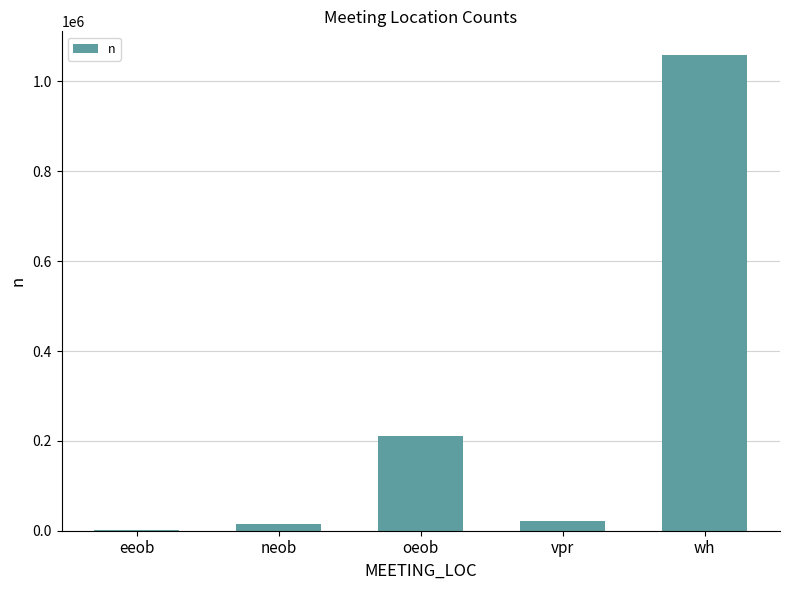

What is the sum of all values?

1307552